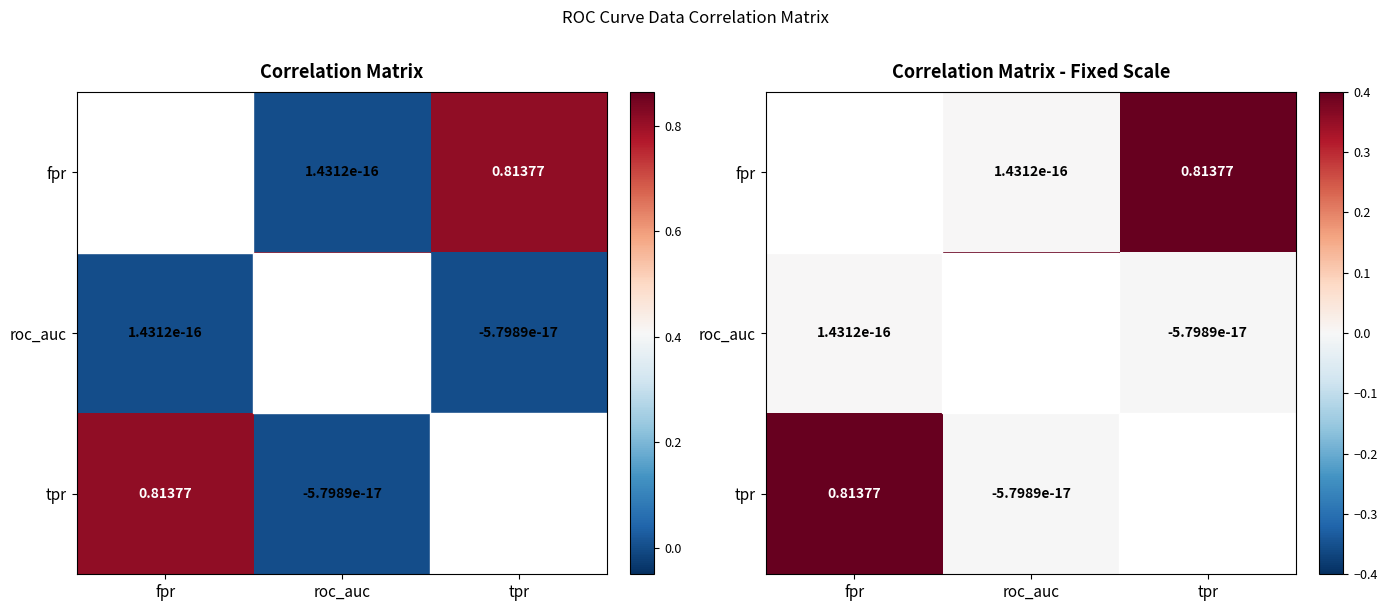

Between roc_auc and tpr, which is larger?

tpr